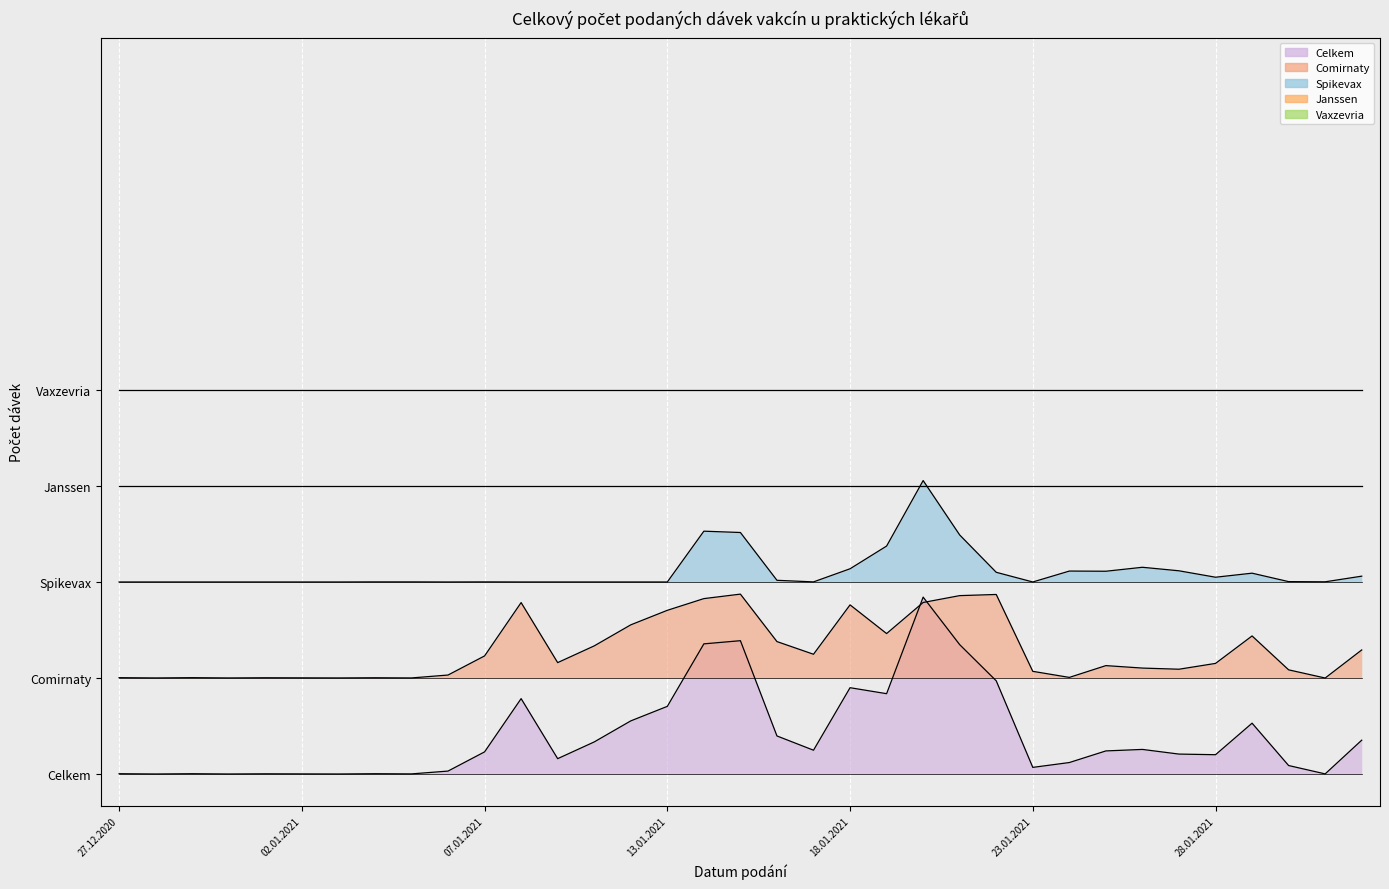

Is the value of Spikevax at 01.01.2021 greater than the value of Celkem at 30.12.2020?

Yes